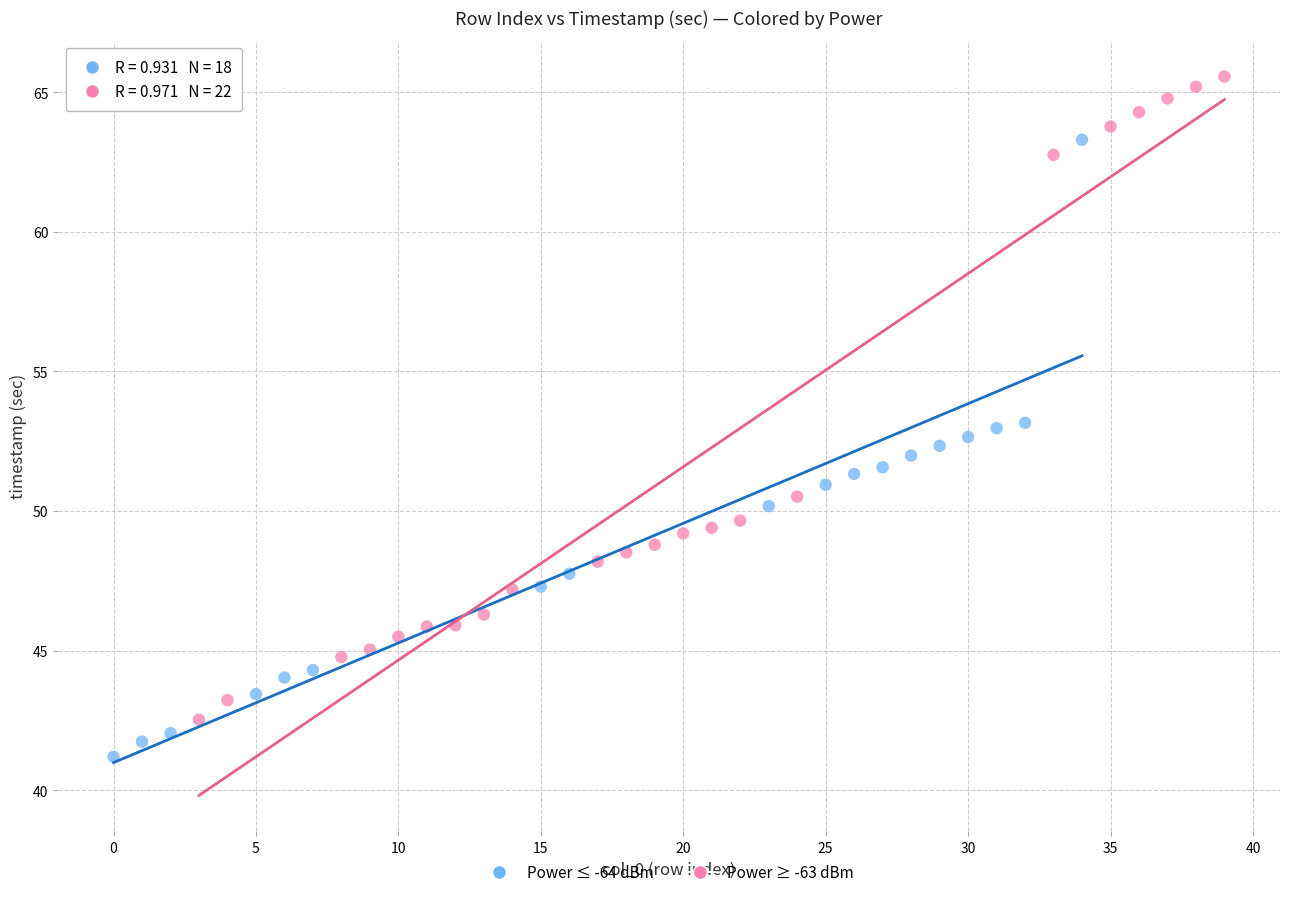

Which series reaches the minimum Y coordinate?

Power ≤ -64 dBm